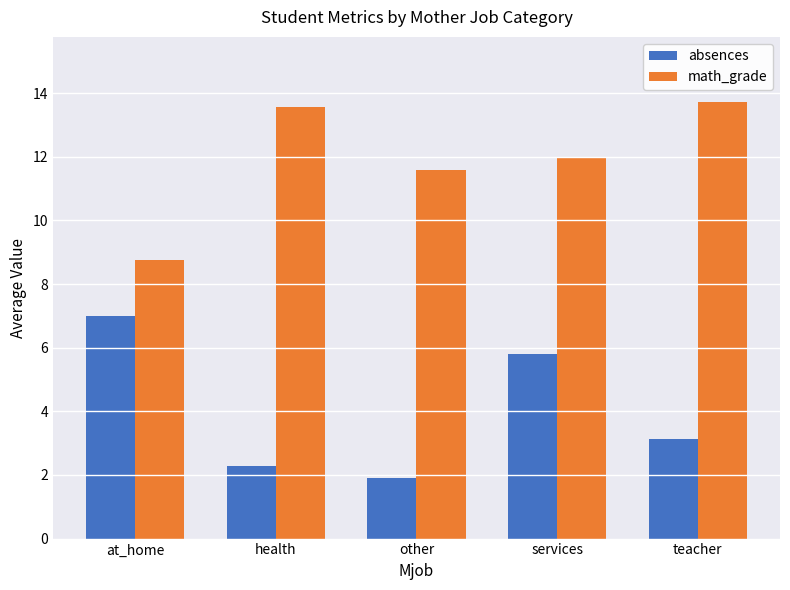

What is the sum of all math_grade values?

59.6